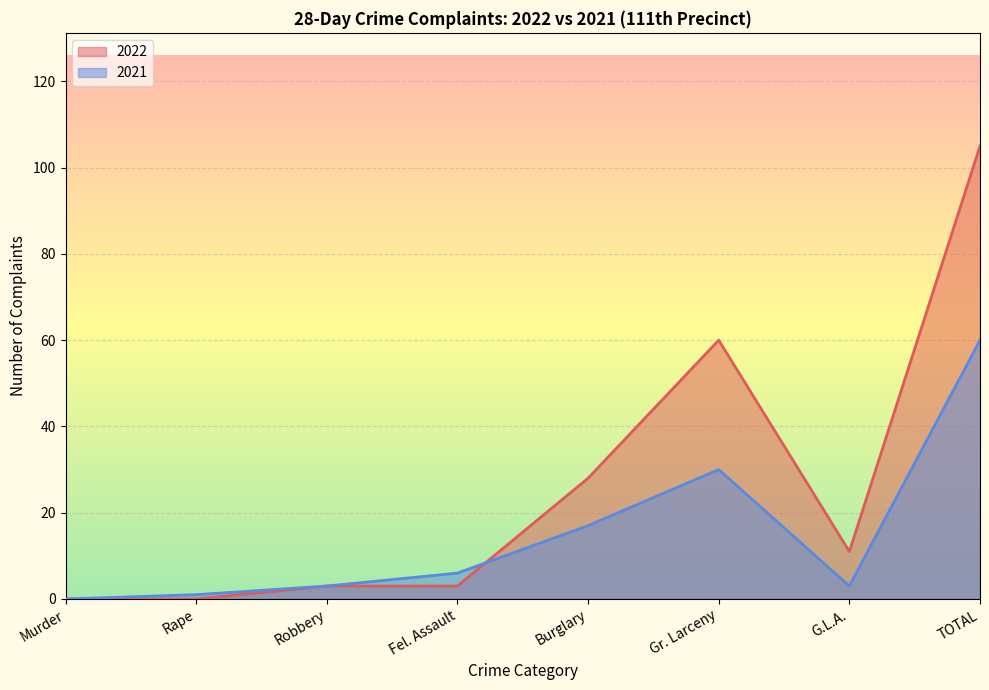

Which series ends up on top after the final intersection of 2021 and 2022?

2022